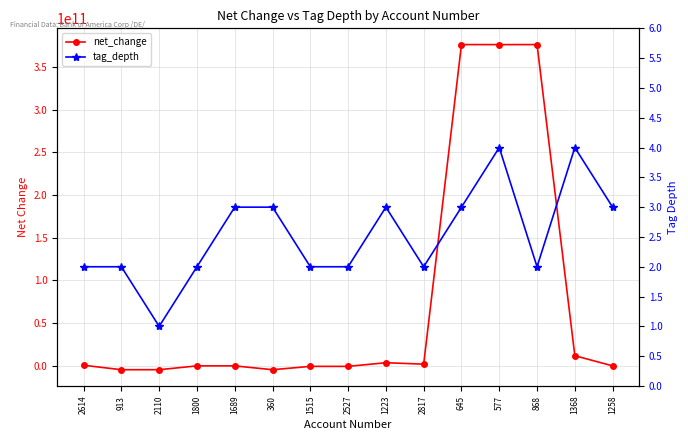

Reading left to right, extract all data points from this chart.

net_change: 2614=505000000	913=-4712000000	2110=-4712000000	1800=-210000000	1689=-210000000	360=-4712000000	1515=-796000000	2527=-796000000	1223=3496000000	2817=1799000000	645=376218000000	577=376218000000	868=376218000000	1368=11708000000	1258=-210000000
tag_depth: 2614=2	913=2	2110=1	1800=2	1689=3	360=3	1515=2	2527=2	1223=3	2817=2	645=3	577=4	868=2	1368=4	1258=3